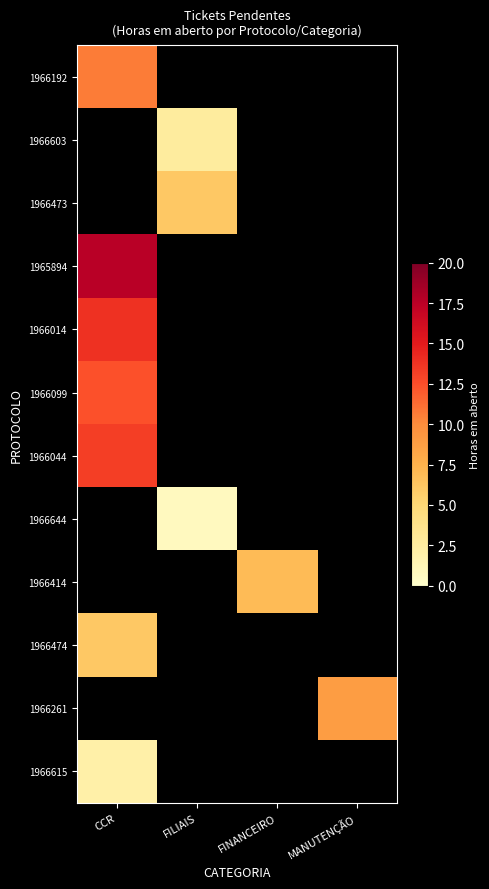

What is the maximum value shown in the chart?

17.6